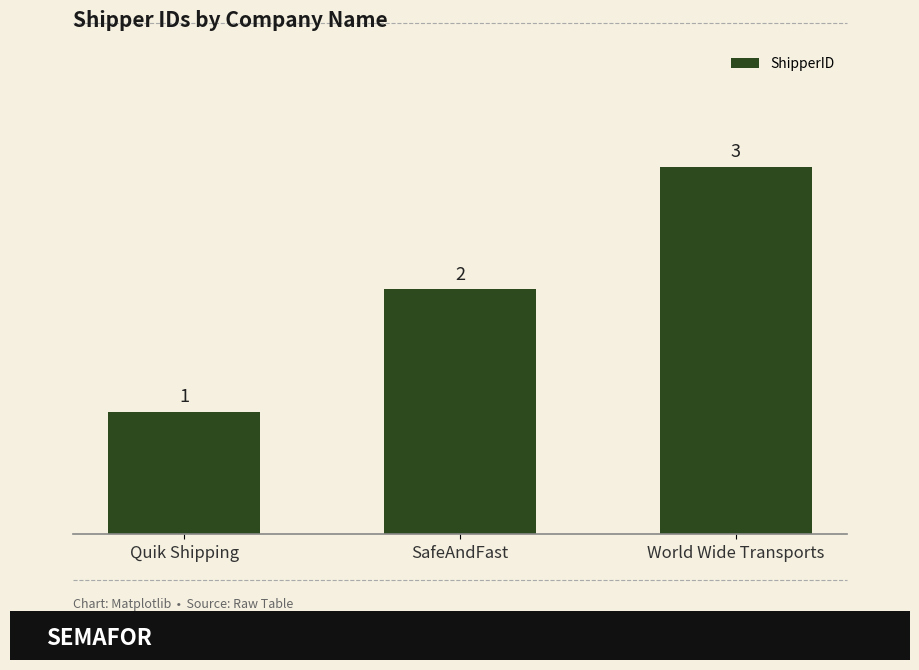

What is the value of the 1st bar from the left?

1